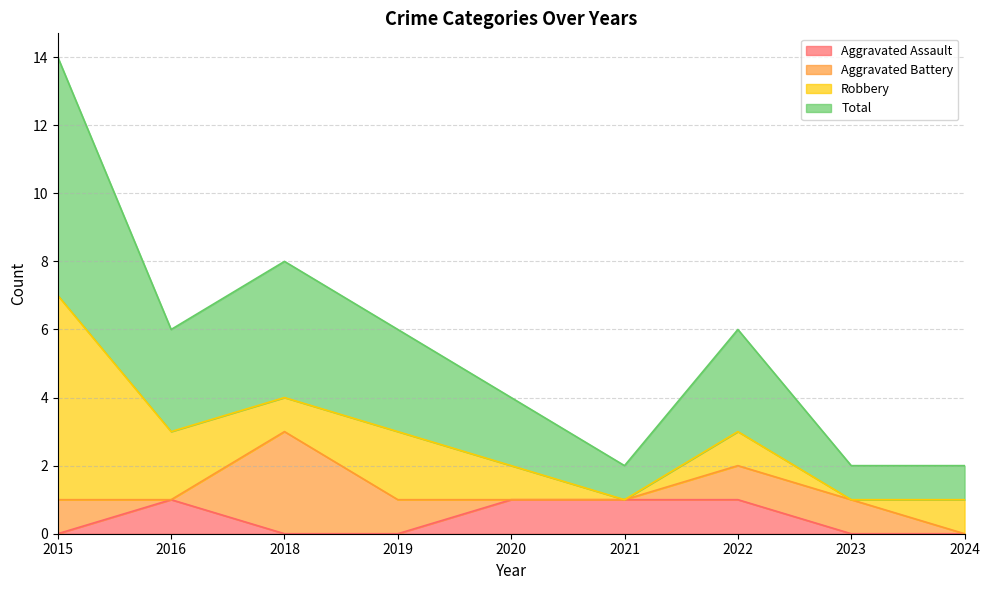

True or false: Total and Aggravated Assault intersect in this chart.

False